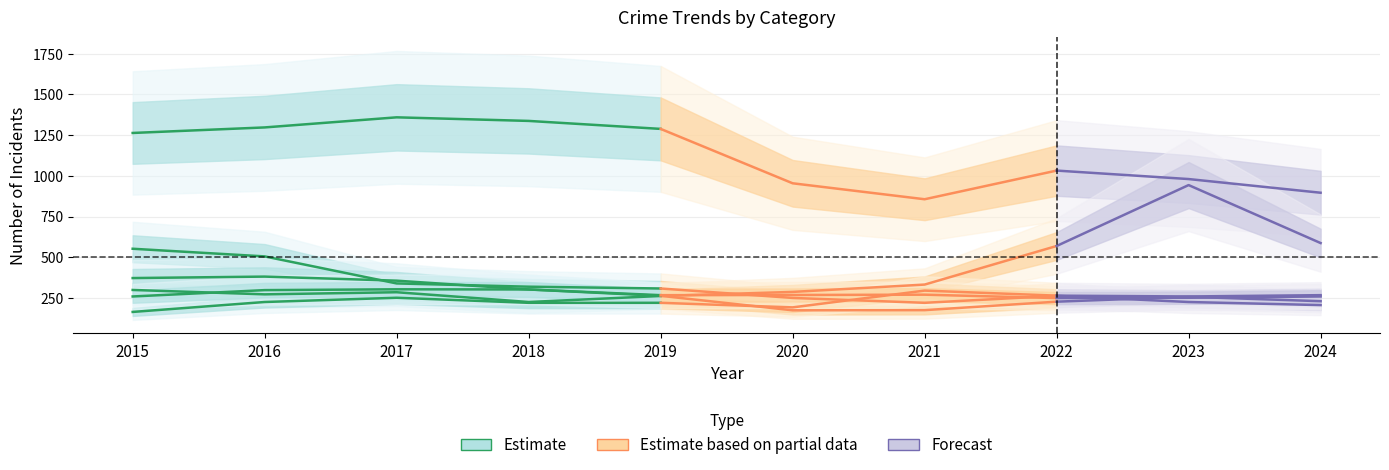

Rank the series by their maximum value, from highest to lowest.

Theft, Burglary, Robbery, Aggravated Battery, Motor Vehicle Theft, Aggravated Assault